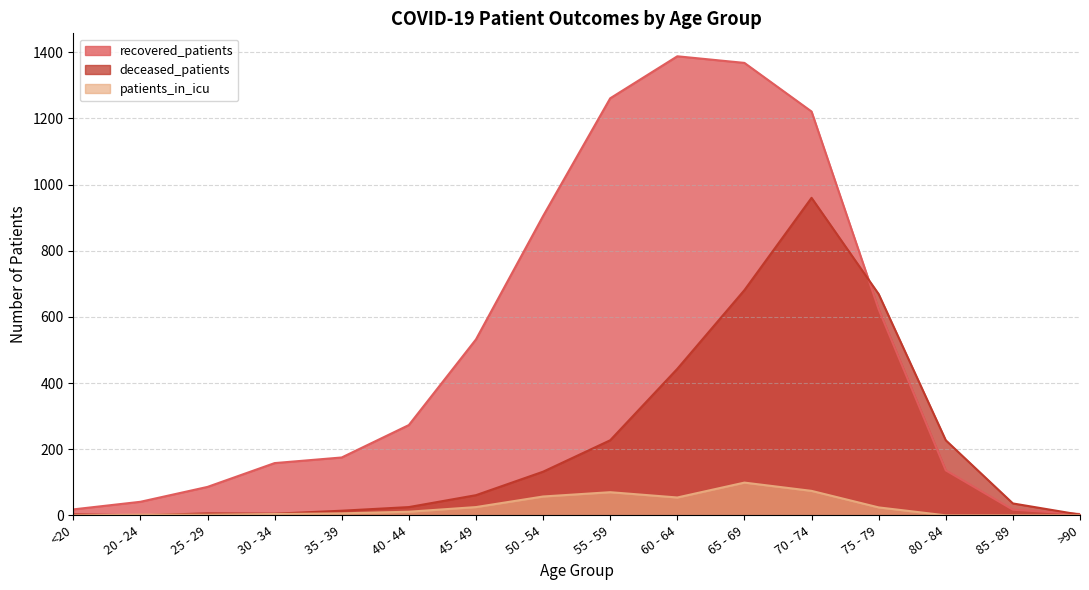

At which category is the sum across all series the highest?

70 - 74